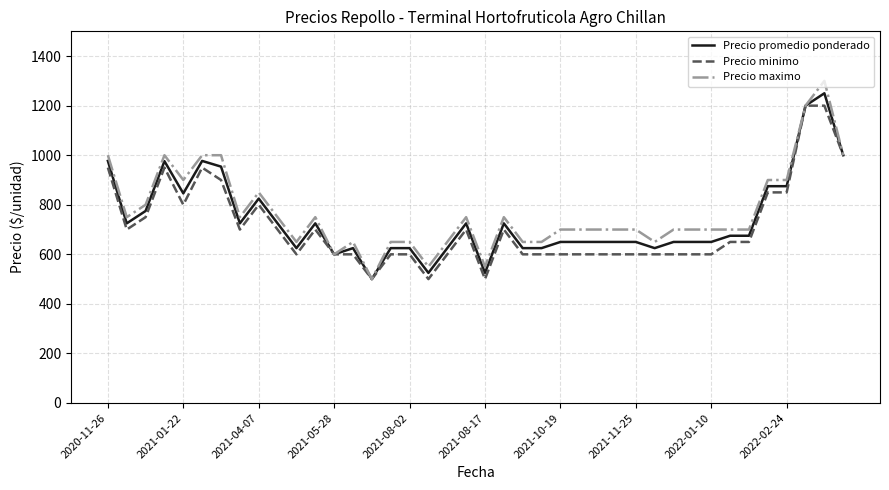

Which series has the largest range (max minus min)?

Precio maximo